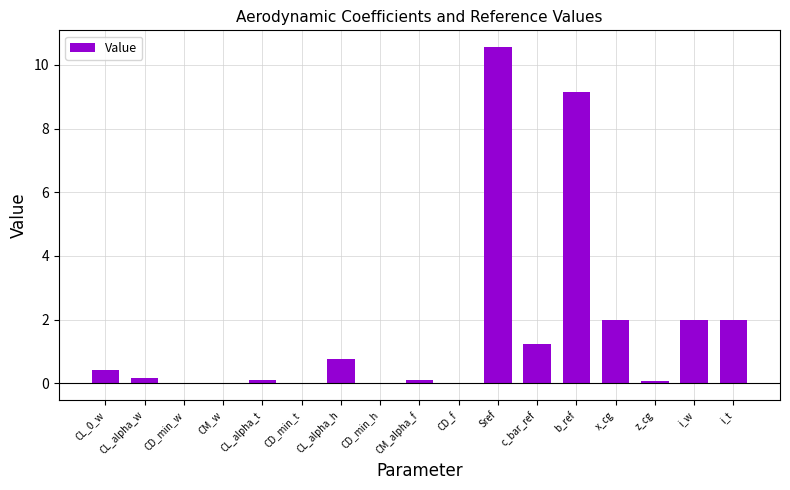

What is the change in value from CD_min_t to CL_alpha_h?

+0.8